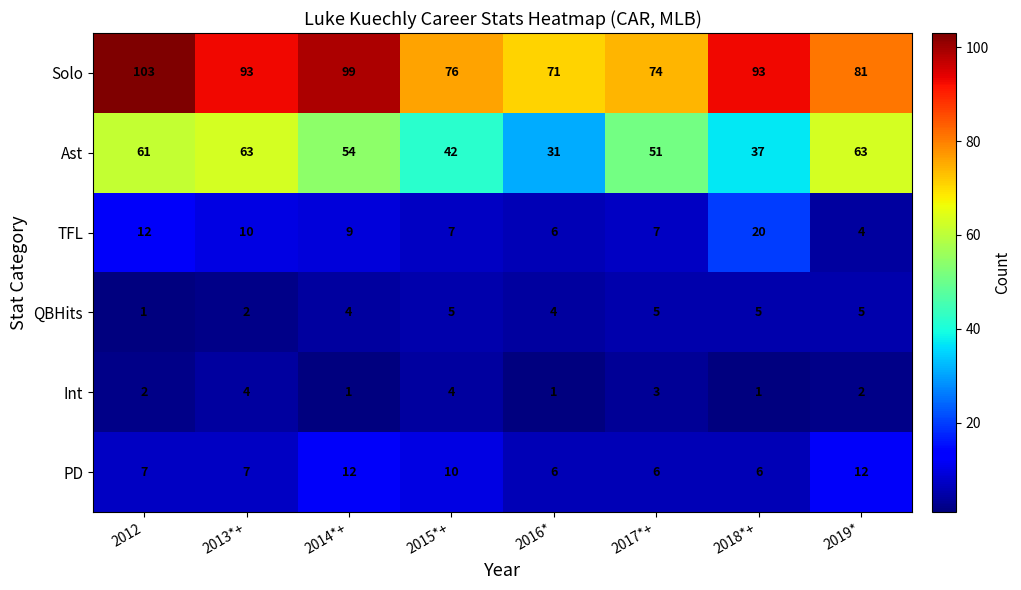

What is the difference between the TFL values at 2017*+ and 2019*?

3